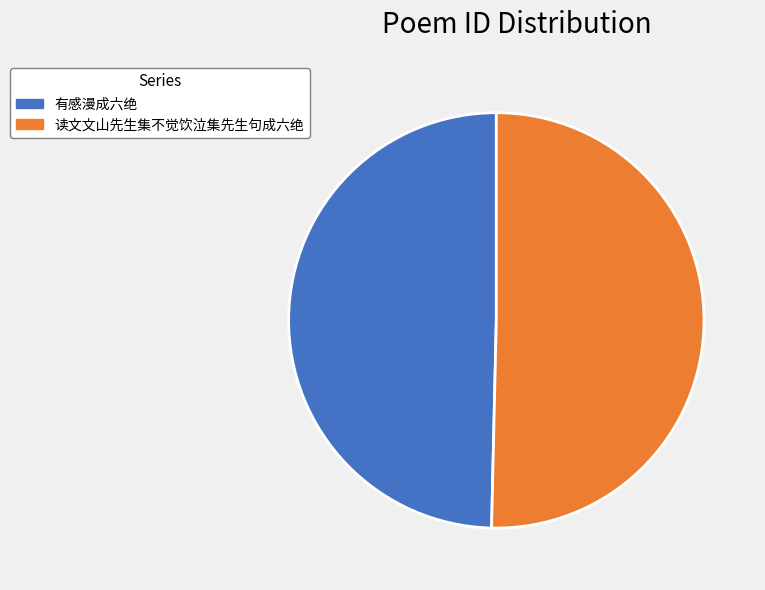

Does 有感漫成六绝 represent more than half of the total?

No